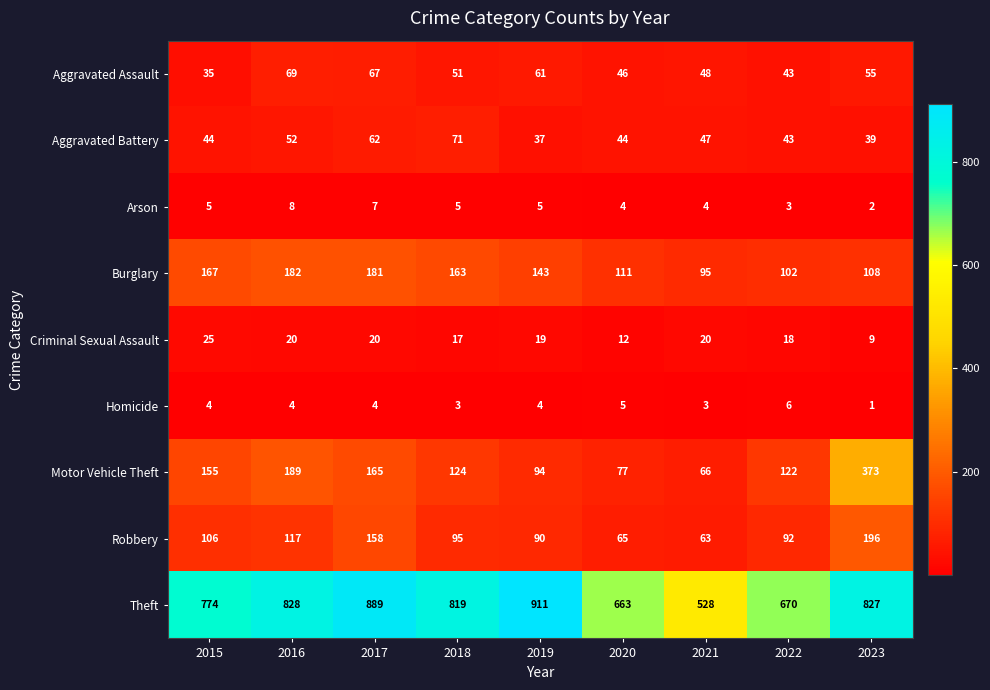

What is the sum of the Burglary values at 2017 and 2020?

292